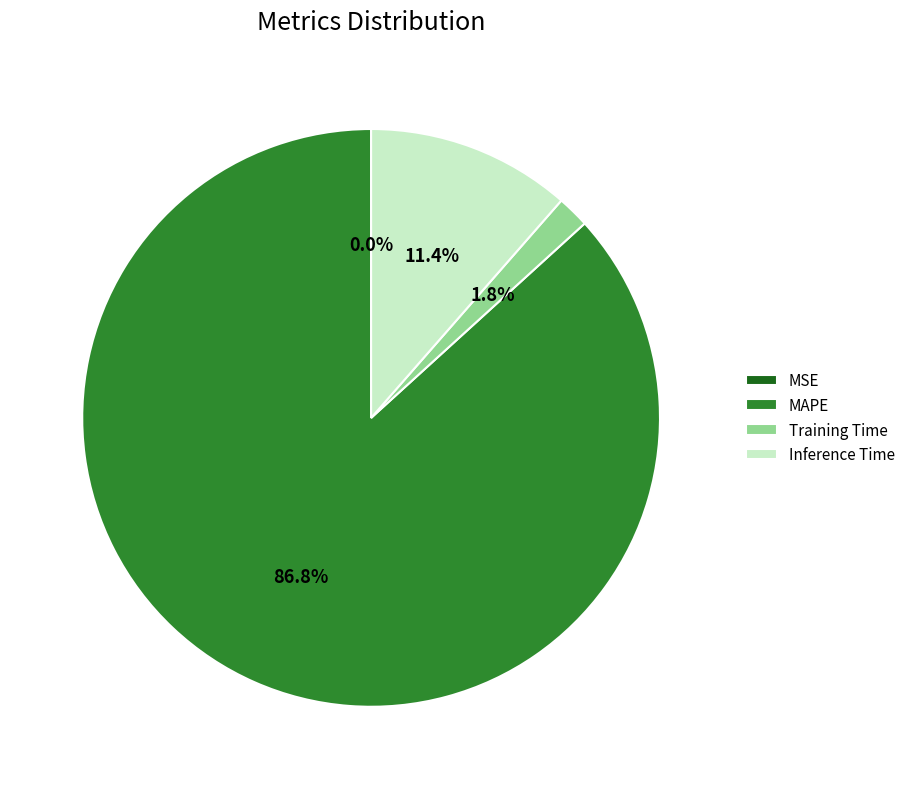

To the nearest percent, what percentage of the pie is Inference Time?

11%